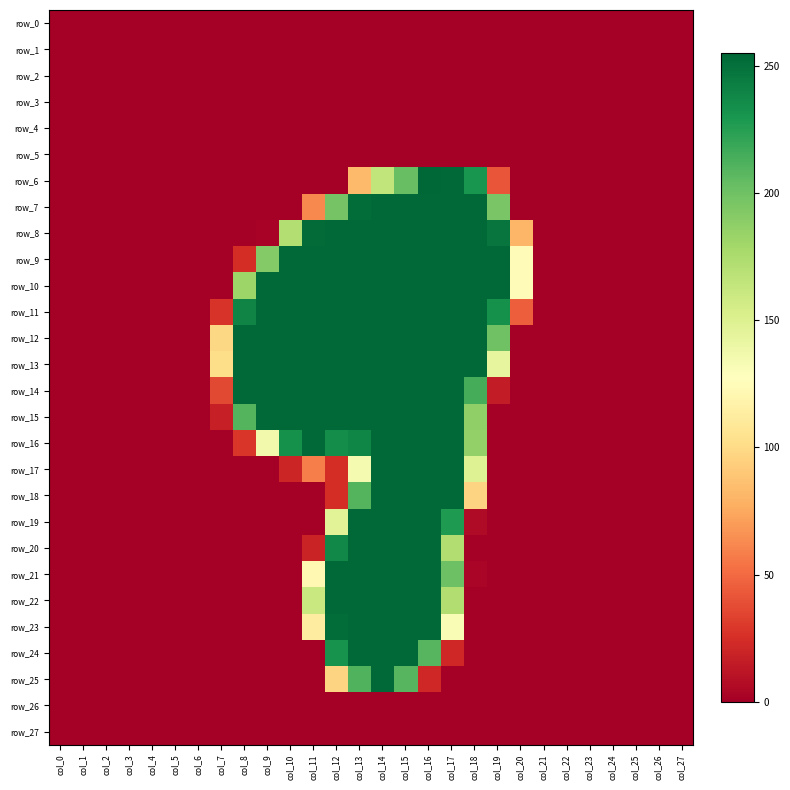

Reading right to left, what are all the values shown in this chart?

row_0: 0	0	0	0	0	0	0	0	0	0	0	0	0	0	0	0	0	0	0	0	0	0	0	0	0	0	0	0
row_1: 0	0	0	0	0	0	0	0	0	0	0	0	0	0	0	0	0	0	0	0	0	0	0	0	0	0	0	0
row_2: 0	0	0	0	0	0	0	0	0	0	0	0	0	0	0	0	0	0	0	0	0	0	0	0	0	0	0	0
row_3: 0	0	0	0	0	0	0	0	0	0	0	0	0	0	0	0	0	0	0	0	0	0	0	0	0	0	0	0
row_4: 0	0	0	0	0	0	0	0	0	0	0	0	0	0	0	0	0	0	0	0	0	0	0	0	0	0	0	0
row_5: 0	0	0	0	0	0	0	0	0	0	0	0	0	0	0	0	0	0	0	0	0	0	0	0	0	0	0	0
row_6: 0	0	0	0	0	0	0	0	41	231	254	255	203	165	83	0	0	0	0	0	0	0	0	0	0	0	0	0
row_7: 0	0	0	0	0	0	0	0	196	254	254	254	254	254	252	198	62	0	0	0	0	0	0	0	0	0	0	0
row_8: 0	0	0	0	0	0	0	81	248	254	254	254	254	254	254	254	253	172	2	0	0	0	0	0	0	0	0	0
row_9: 0	0	0	0	0	0	0	125	254	254	254	254	254	254	254	254	254	254	192	24	0	0	0	0	0	0	0	0
row_10: 0	0	0	0	0	0	0	125	254	254	254	254	254	254	254	254	254	254	254	182	0	0	0	0	0	0	0	0
row_11: 0	0	0	0	0	0	0	45	233	254	254	254	254	254	254	254	254	254	254	240	27	0	0	0	0	0	0	0
row_12: 0	0	0	0	0	0	0	0	200	254	254	254	254	254	254	254	254	254	254	254	98	0	0	0	0	0	0	0
row_13: 0	0	0	0	0	0	0	0	143	254	254	254	254	254	254	254	254	254	254	254	101	0	0	0	0	0	0	0
row_14: 0	0	0	0	0	0	0	0	15	215	254	254	254	254	254	254	254	254	254	254	36	0	0	0	0	0	0	0
row_15: 0	0	0	0	0	0	0	0	0	187	254	254	254	254	254	254	254	254	254	210	17	0	0	0	0	0	0	0
row_16: 0	0	0	0	0	0	0	0	0	186	254	254	254	254	239	235	254	233	136	28	0	0	0	0	0	0	0	0
row_17: 0	0	0	0	0	0	0	0	0	149	254	254	254	254	134	24	58	20	0	0	0	0	0	0	0	0	0	0
row_18: 0	0	0	0	0	0	0	0	0	96	254	254	254	254	210	24	0	0	0	0	0	0	0	0	0	0	0	0
row_19: 0	0	0	0	0	0	0	0	0	6	228	254	254	254	254	147	0	0	0	0	0	0	0	0	0	0	0	0
row_20: 0	0	0	0	0	0	0	0	0	0	173	254	254	254	254	238	19	0	0	0	0	0	0	0	0	0	0	0
row_21: 0	0	0	0	0	0	0	0	0	3	201	254	254	254	254	254	122	0	0	0	0	0	0	0	0	0	0	0
row_22: 0	0	0	0	0	0	0	0	0	0	173	254	254	254	254	254	161	0	0	0	0	0	0	0	0	0	0	0
row_23: 0	0	0	0	0	0	0	0	0	0	132	254	254	254	254	252	113	0	0	0	0	0	0	0	0	0	0	0
row_24: 0	0	0	0	0	0	0	0	0	0	21	209	254	254	254	232	0	0	0	0	0	0	0	0	0	0	0	0
row_25: 0	0	0	0	0	0	0	0	0	0	0	21	209	254	211	96	0	0	0	0	0	0	0	0	0	0	0	0
row_26: 0	0	0	0	0	0	0	0	0	0	0	0	0	0	0	0	0	0	0	0	0	0	0	0	0	0	0	0
row_27: 0	0	0	0	0	0	0	0	0	0	0	0	0	0	0	0	0	0	0	0	0	0	0	0	0	0	0	0